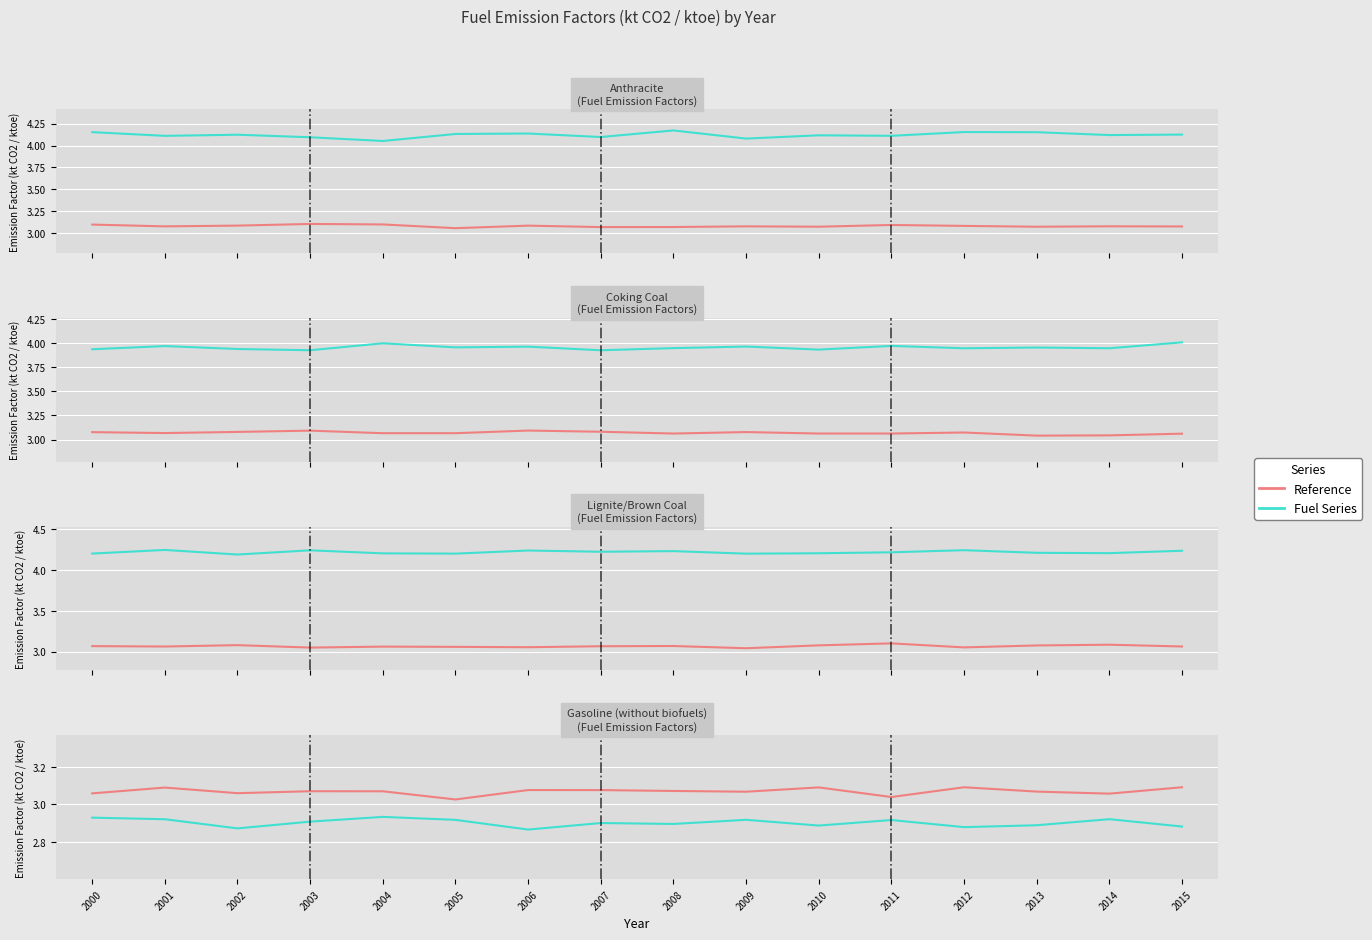

How many interior local peaks does the Reference (avg) series have?

5